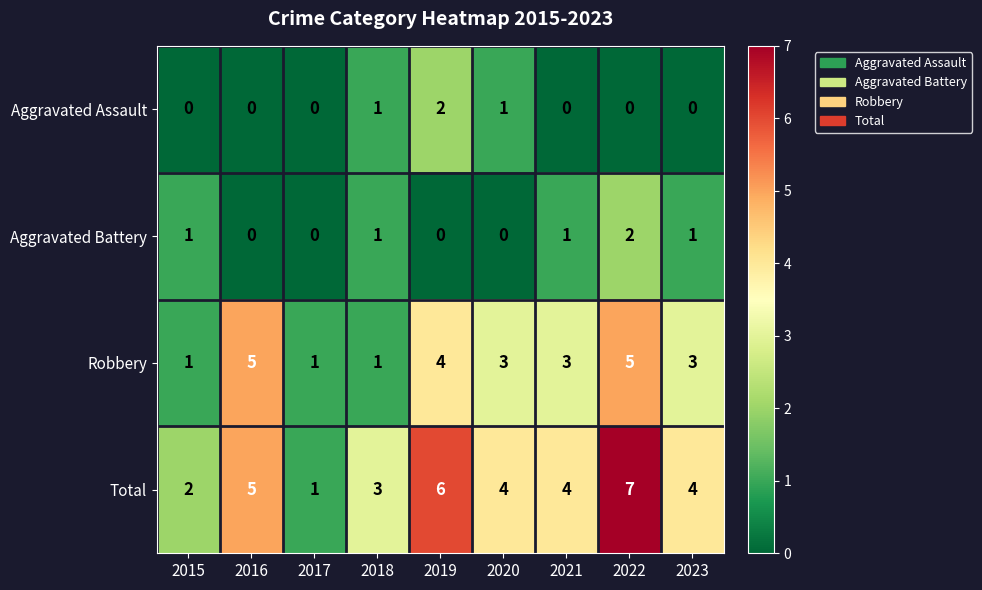

What is the difference between the Total values at 2023 and 2022?

3